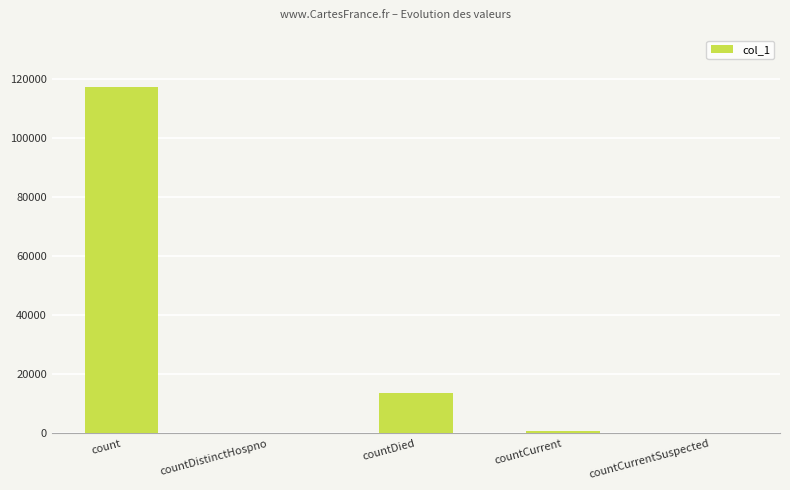

Which has a higher value, count or countCurrent?

count